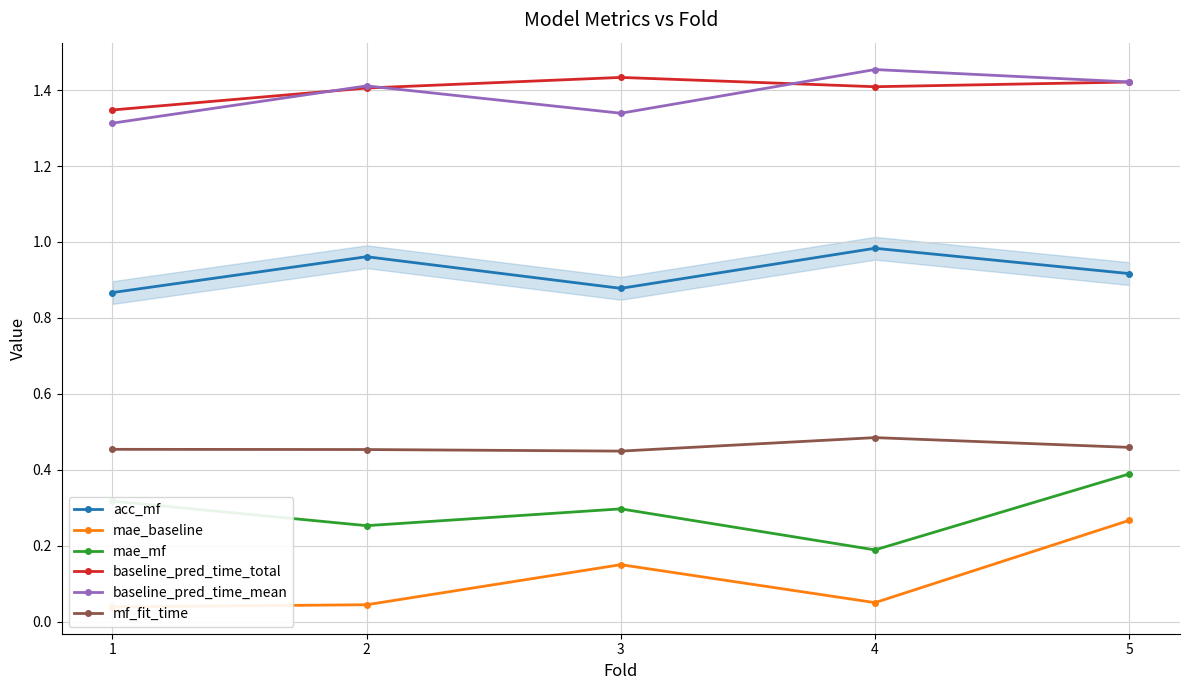

What is the average value of the mae_mf series?

0.3